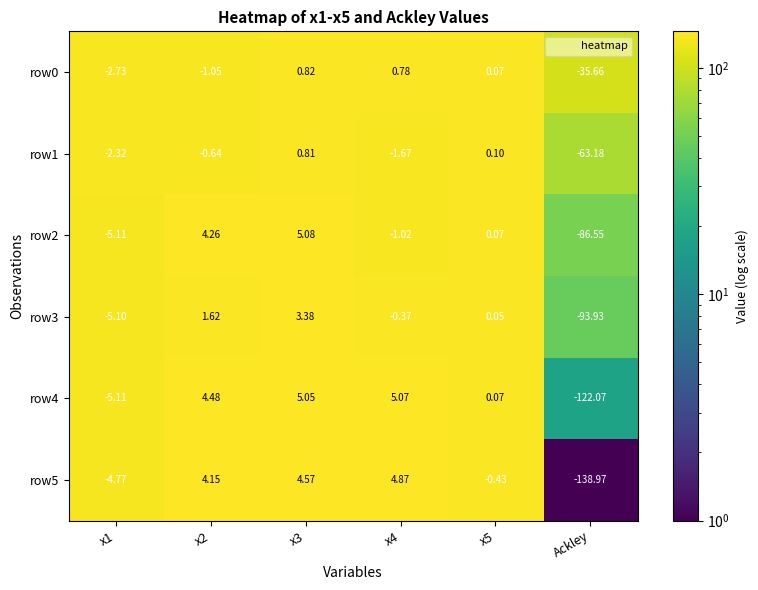

How many series are shown in this chart?

6